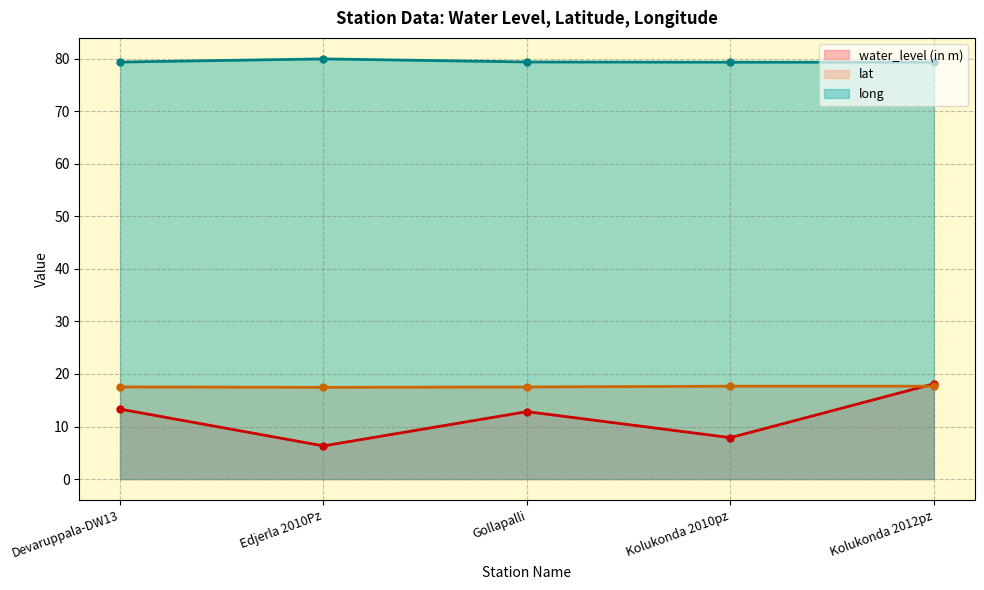

What is the difference between the maximum and minimum values in the lat series?

0.2